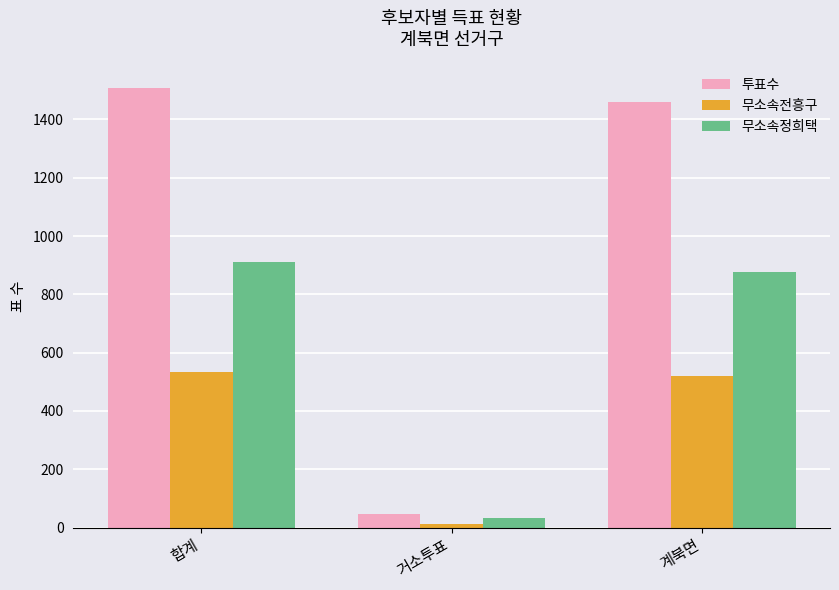

The value of 무소속전흥구 at 합계 is 533. True or false?

True